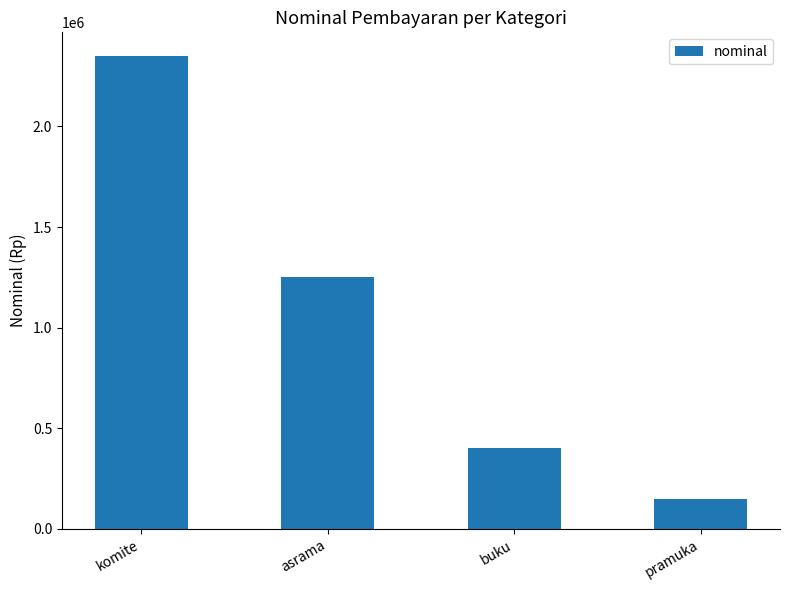

What position from the left is buku?

3